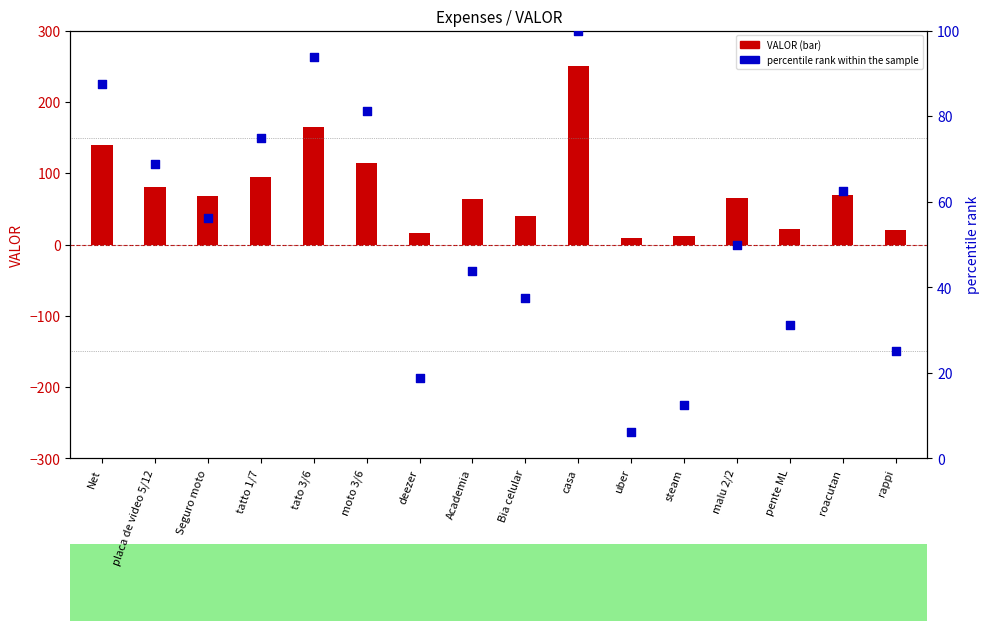

Which series has the largest total across all categories?

VALOR